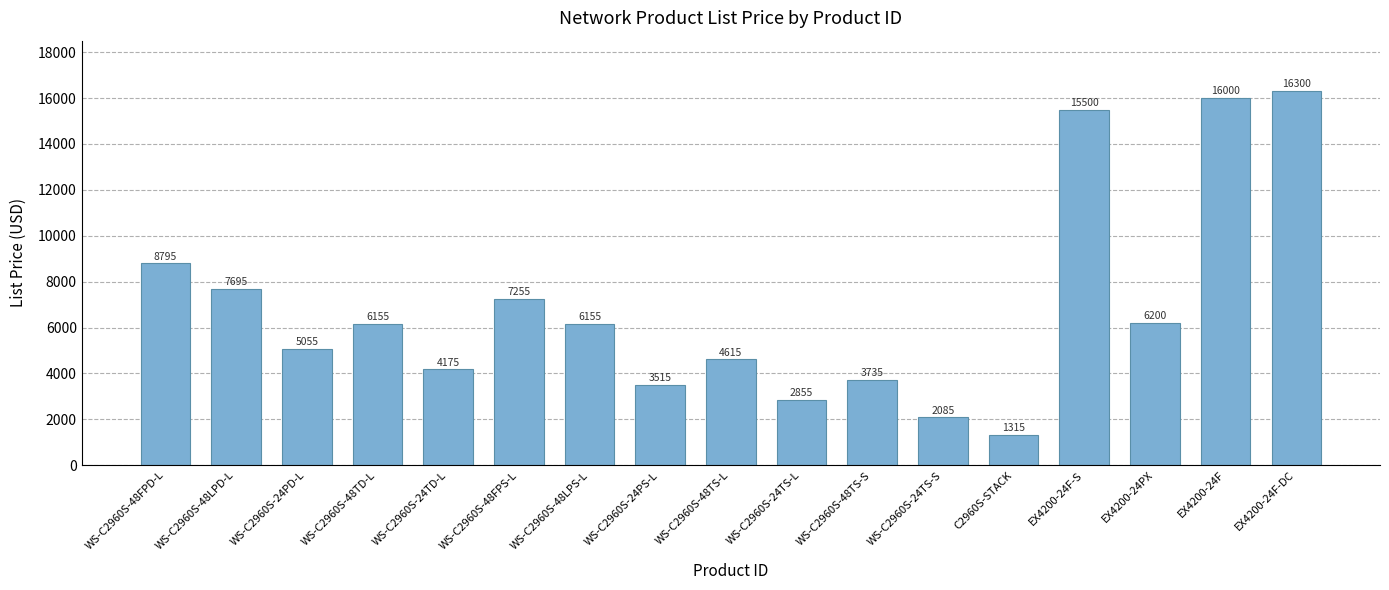

What is the change in value from WS-C2960S-24PD-L to EX4200-24F?

+10945